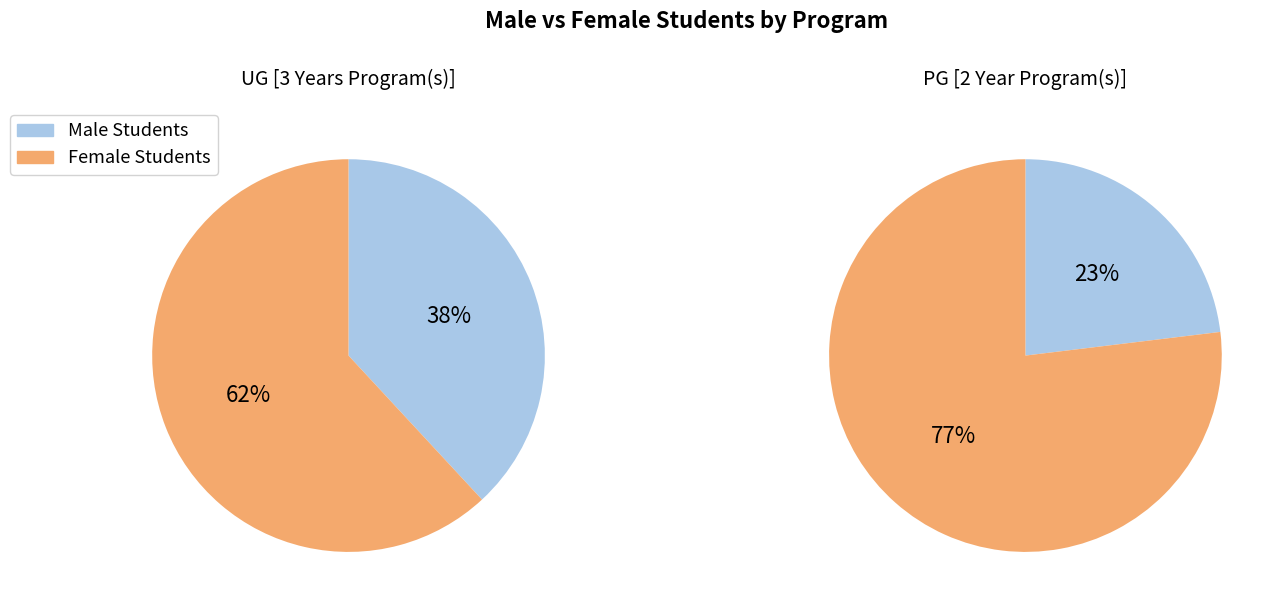

Does UG [3 Years Program(s)] represent more than half of the total?

Yes